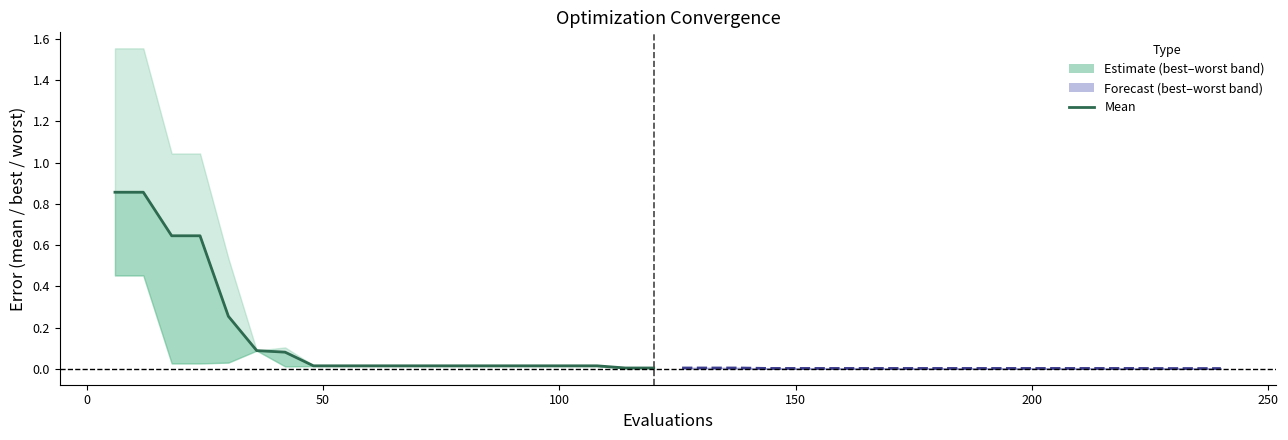

True or false: mean and mean (forecast) cross at least once.

False